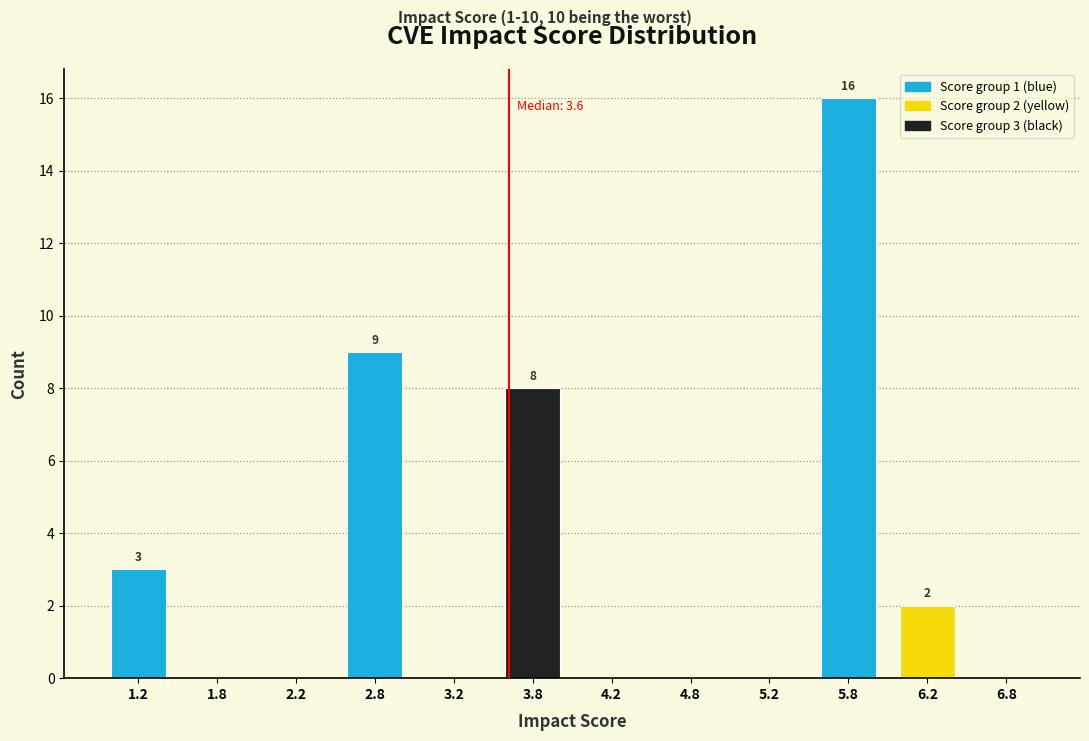

Which range on the x-axis has the tallest bar?

5.5 to 6.0